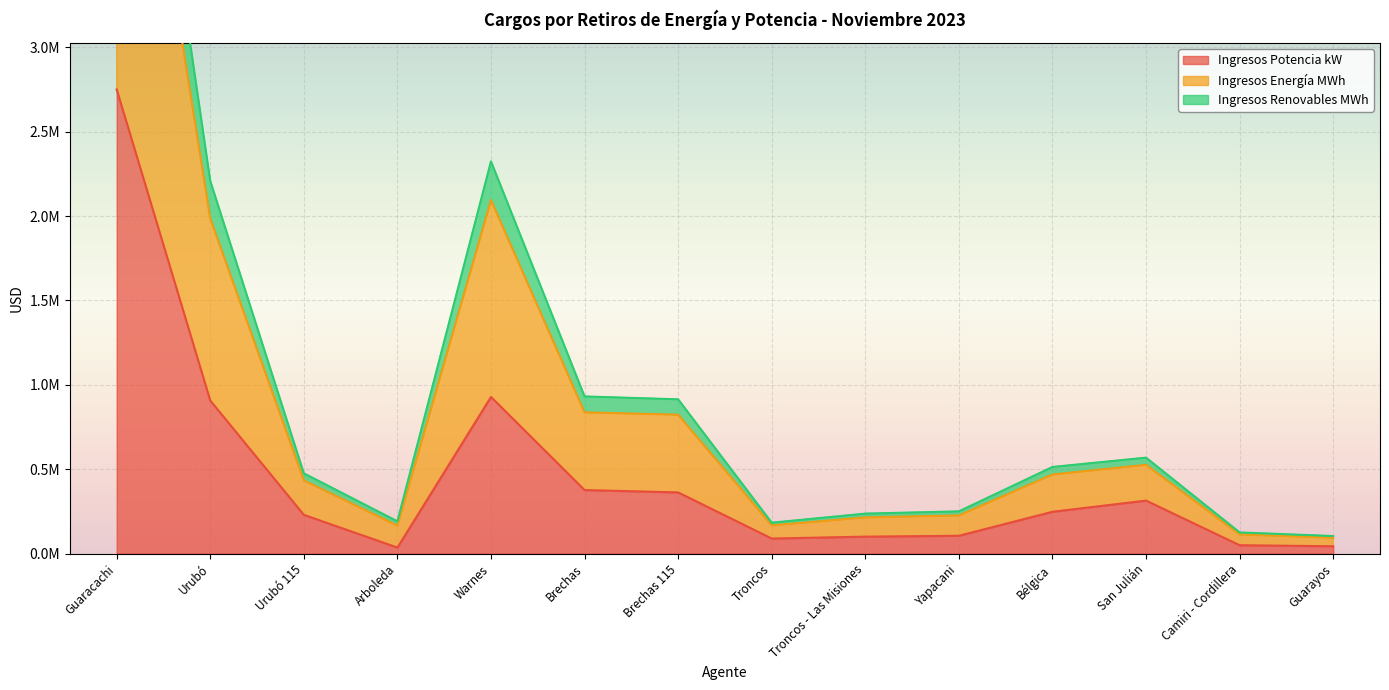

What is the difference between the Ingresos Potencia kW values at Troncos - Las Misiones and Troncos?

11229.7